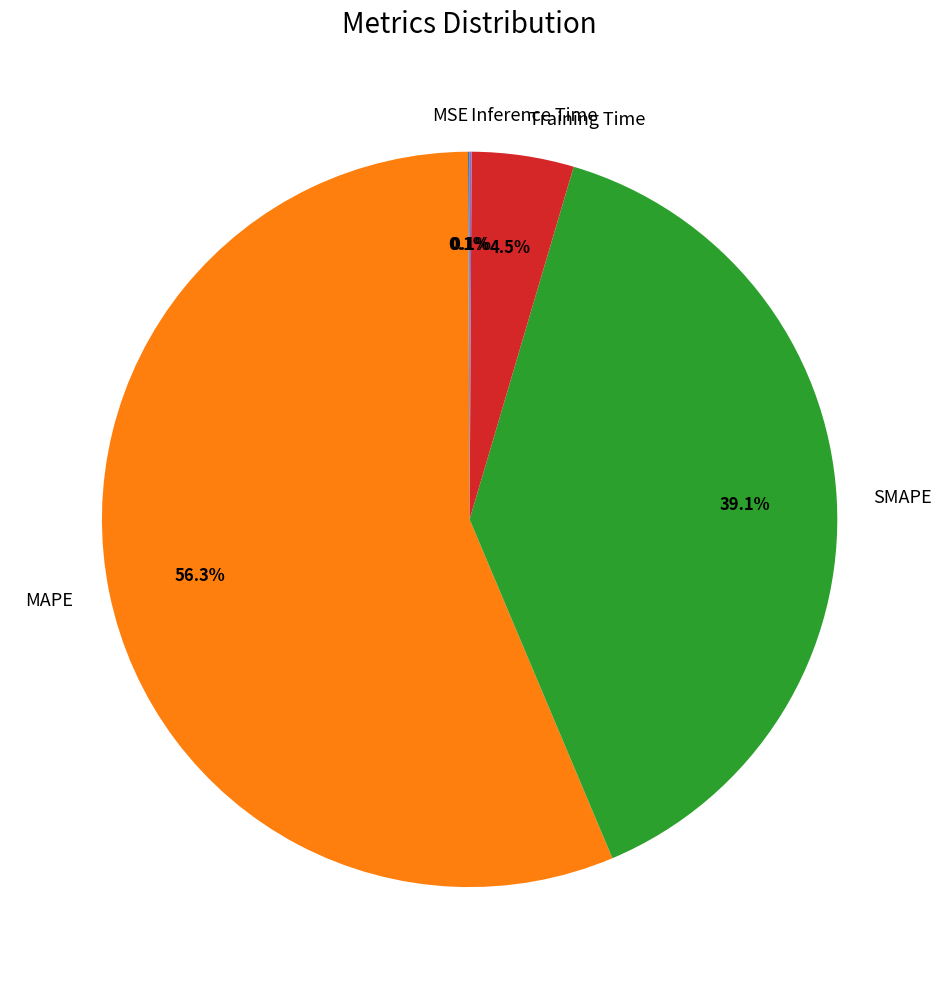

Does Training Time represent more than half of the total?

No